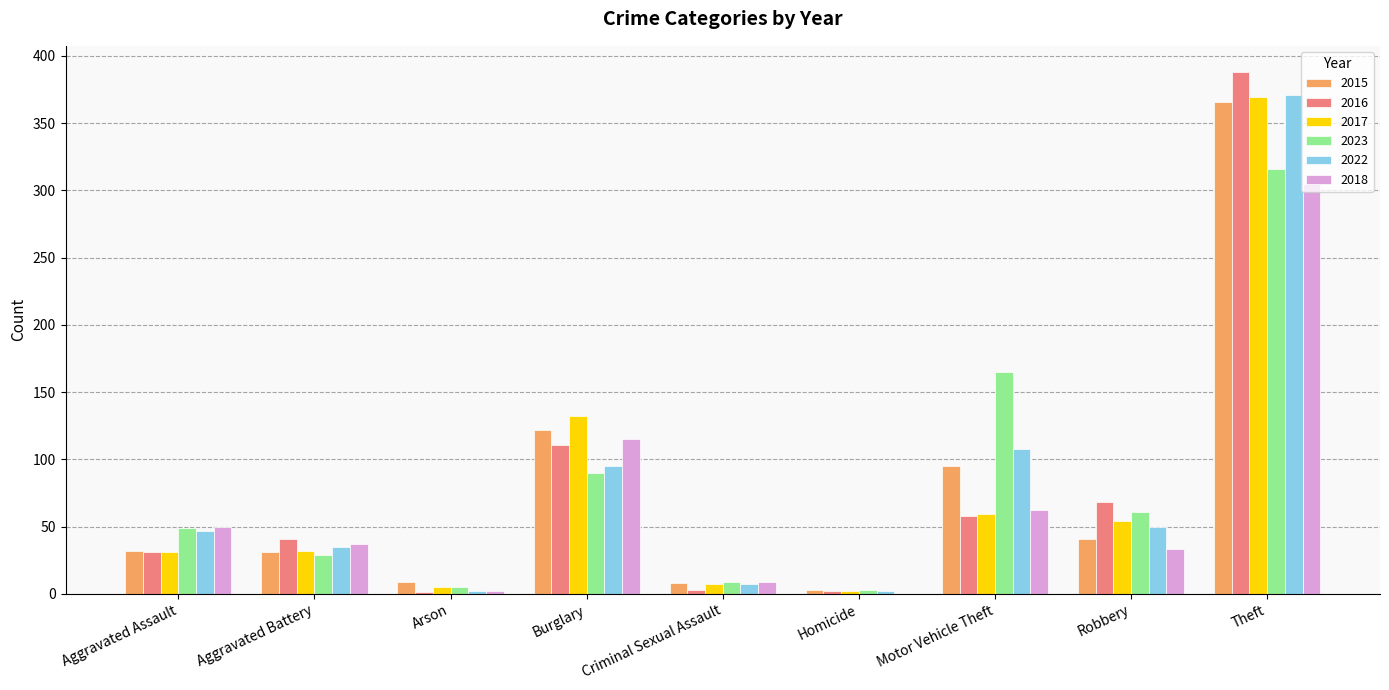

What is the sum of the 2017 values at Robbery and Aggravated Battery?

86